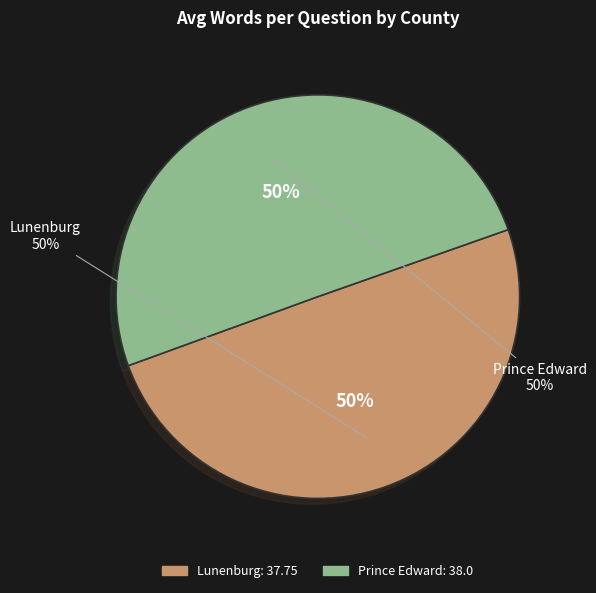

True or false: Lunenburg accounts for 50% of the total.

True